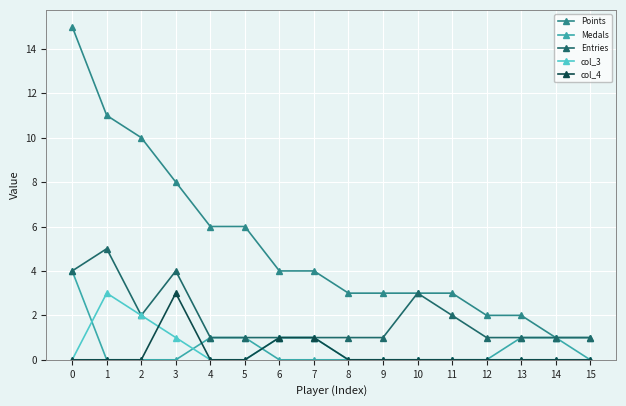

At which label does Entries reach its peak?

1